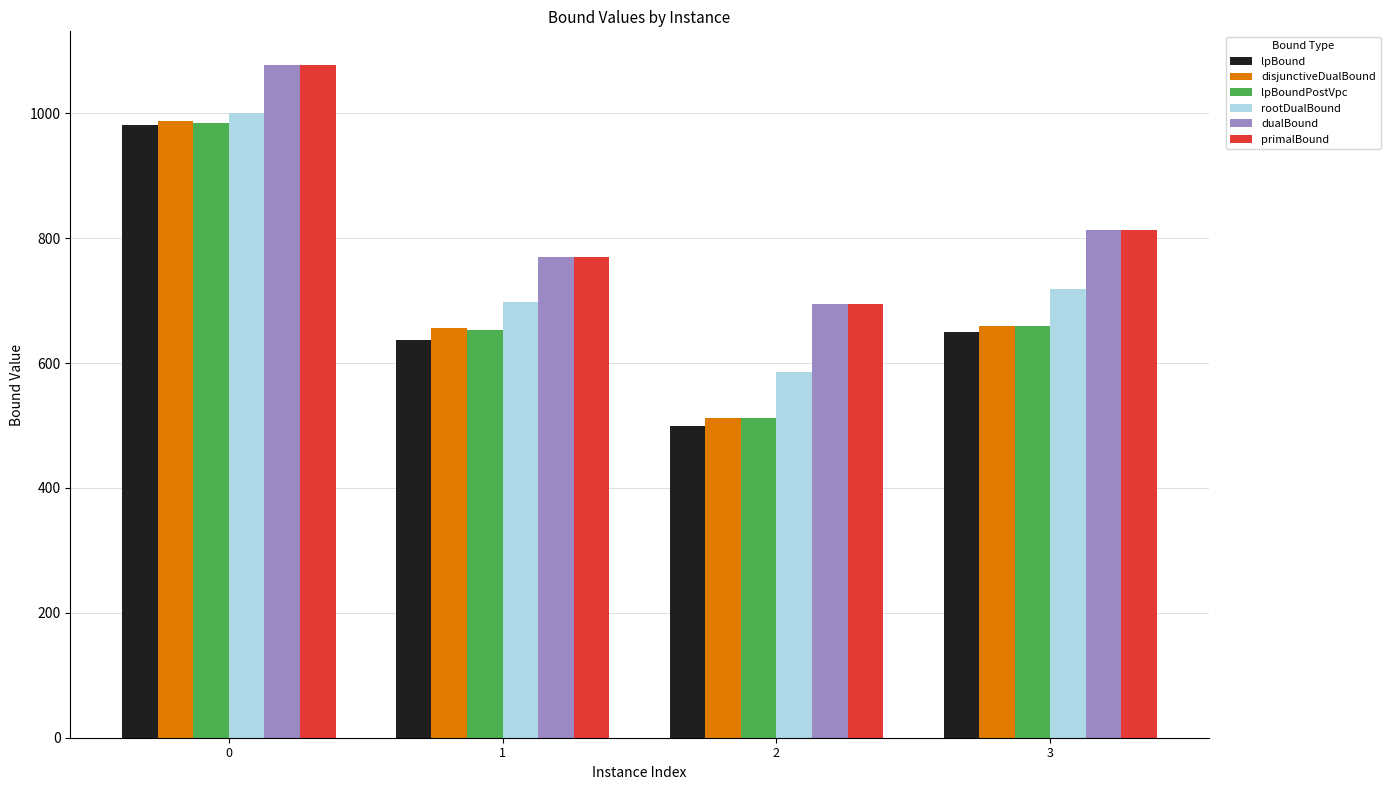

What is the lowest value of the lpBoundPostVpc series?

511.9